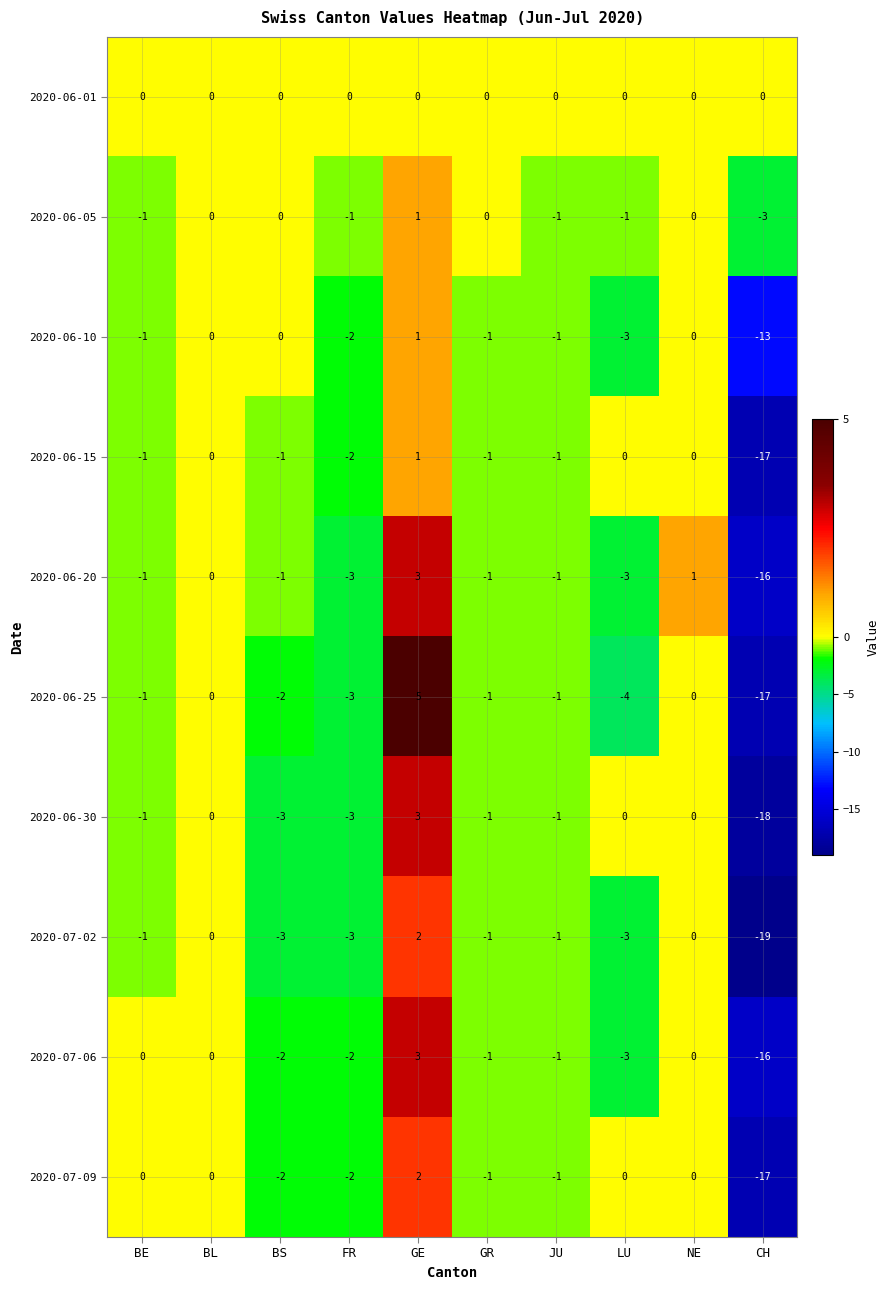

Which label corresponds to the smallest value in the chart?

CH